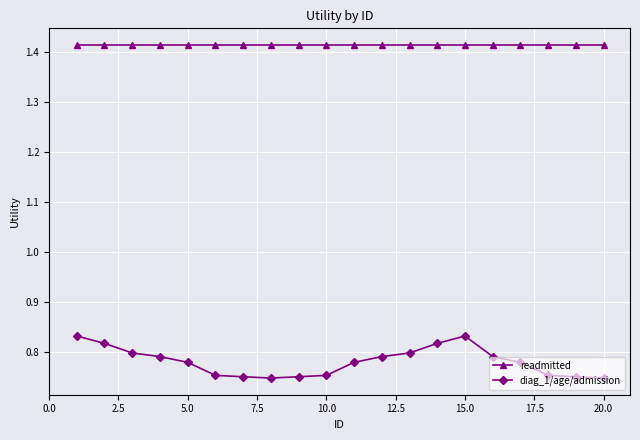

True or false: diag_1/age/admission and readmitted intersect in this chart.

False